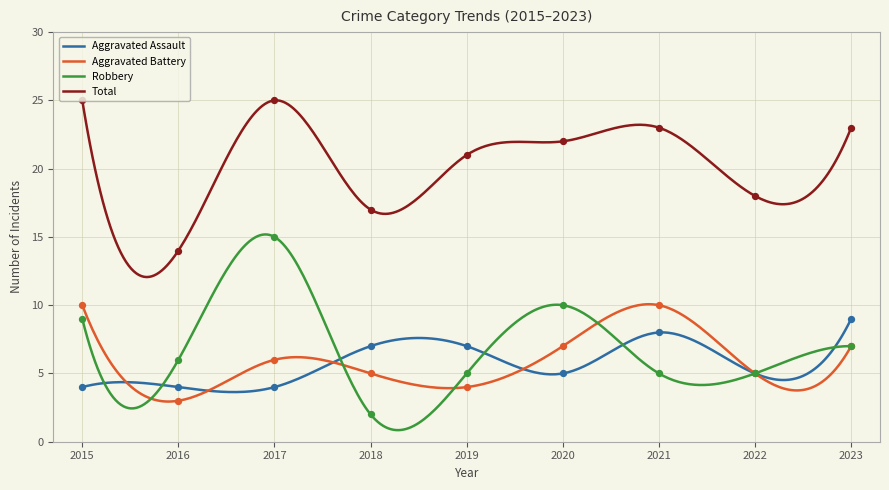

What are all the series names shown in the legend?

Aggravated Assault, Aggravated Battery, Robbery, Total